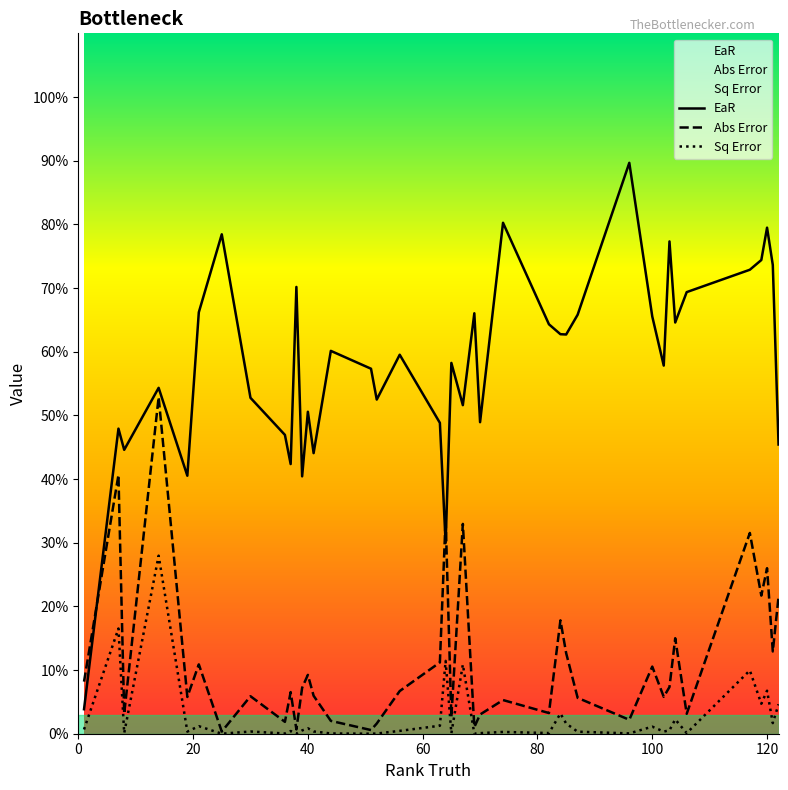

True or false: Sq Error and Abs Error intersect in this chart.

False